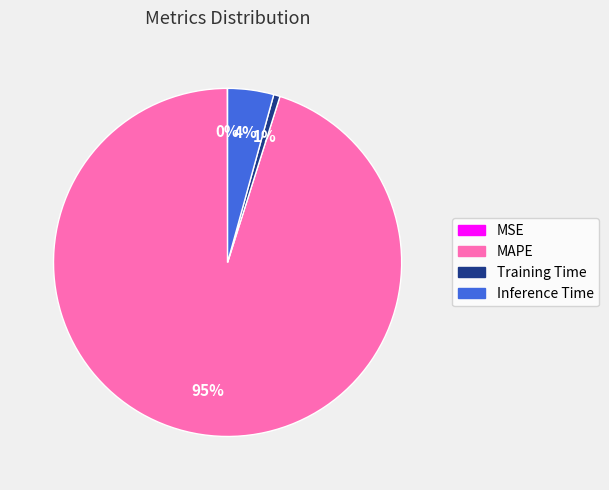

Do Inference Time and MAPE together represent more than half of the pie?

Yes